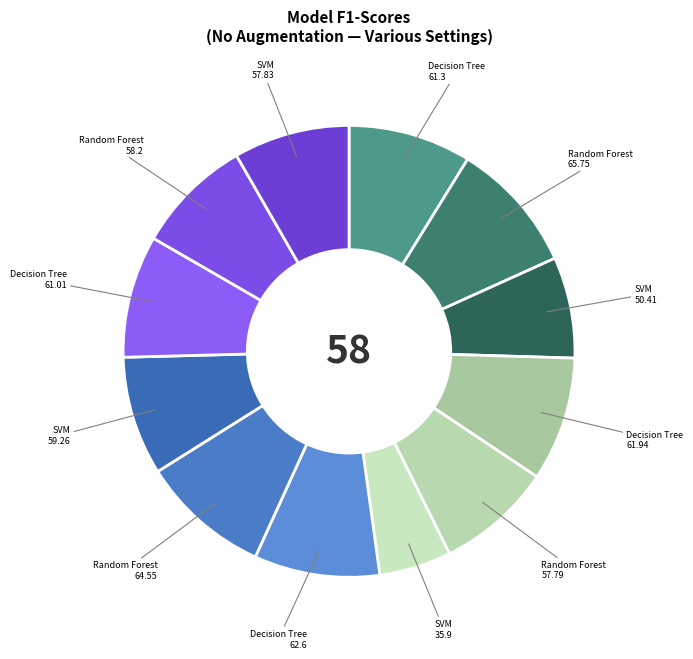

Count the number of slices in the pie.

12